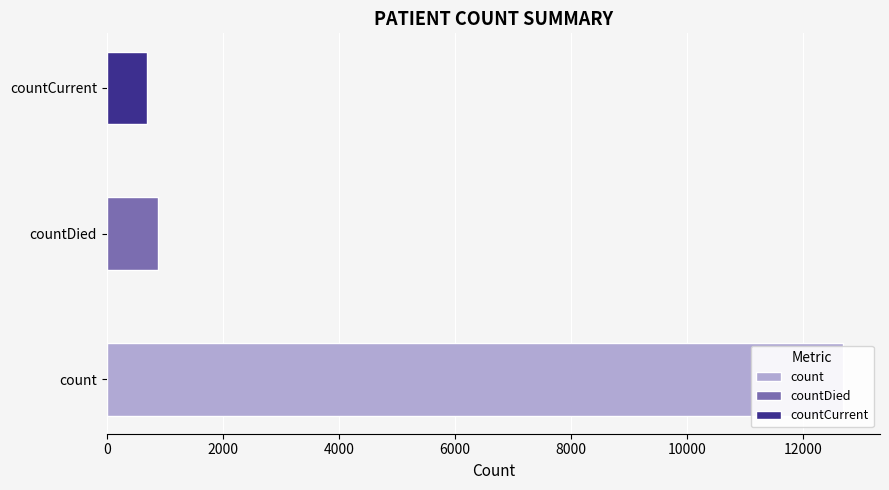

List the labels in order of value, largest first.

count, countDied, countCurrent